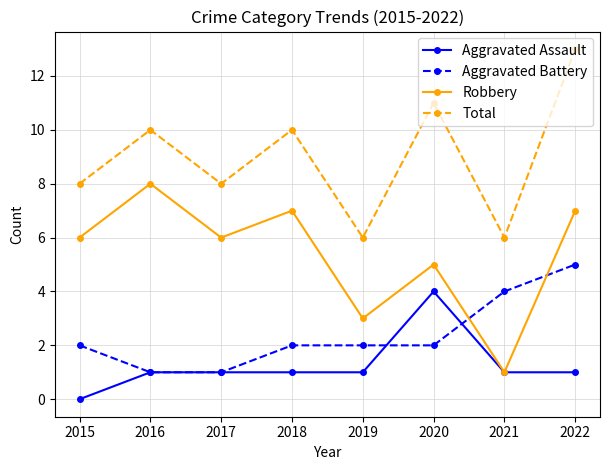

Reading left to right, what are all the values shown in this chart?

Aggravated Assault: 2015=0	2016=1	2017=1	2018=1	2019=1	2020=4	2021=1	2022=1
Aggravated Battery: 2015=2	2016=1	2017=1	2018=2	2019=2	2020=2	2021=4	2022=5
Robbery: 2015=6	2016=8	2017=6	2018=7	2019=3	2020=5	2021=1	2022=7
Total: 2015=8	2016=10	2017=8	2018=10	2019=6	2020=11	2021=6	2022=13